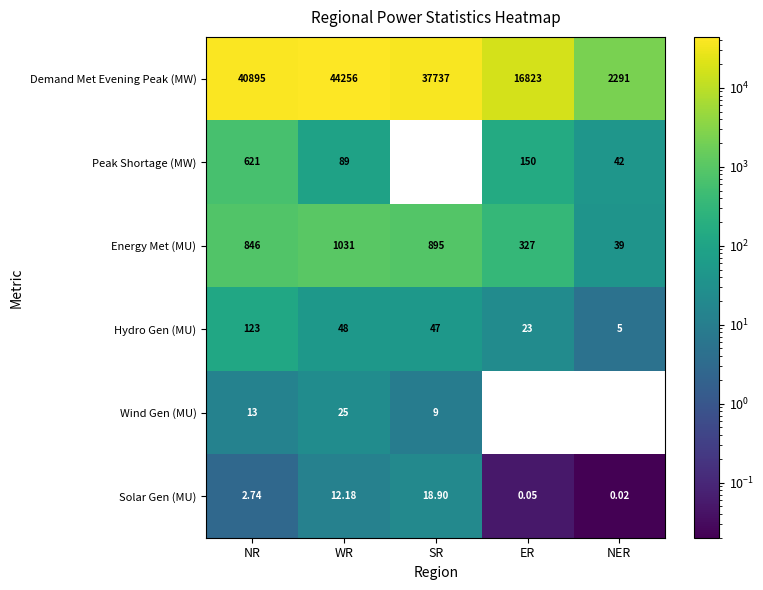

Which series changed the most between NR and WR?

Demand Met Evening Peak (MW)